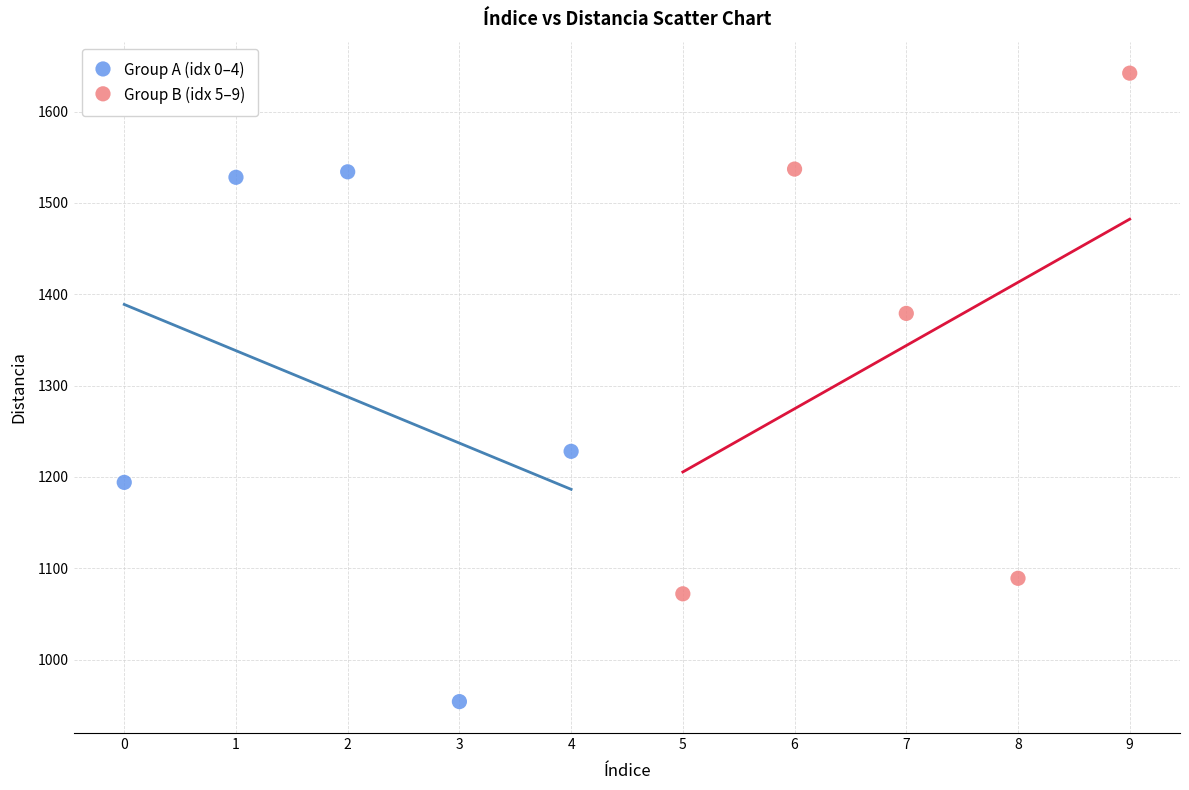

Which series contains the highest Y value?

Group B (idx 5–9)